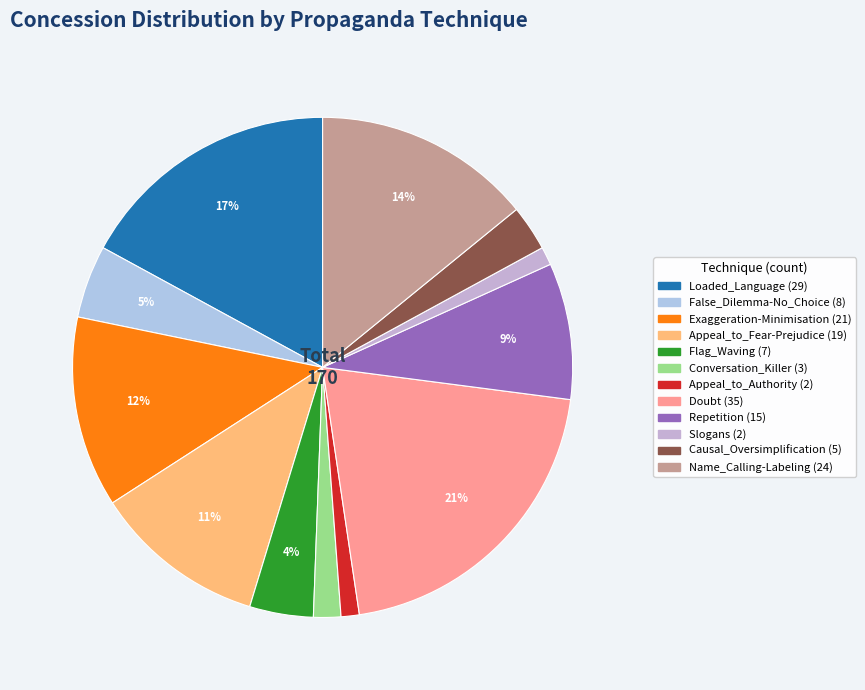

Is it true that Doubt is 21% of the pie?

True